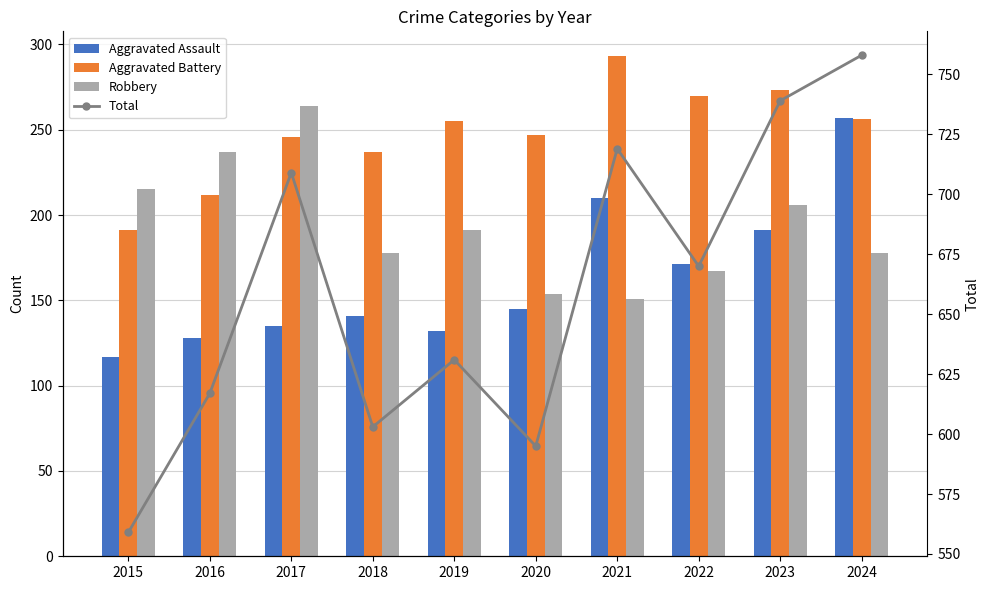

Which category has the highest value in the Total series?

2024